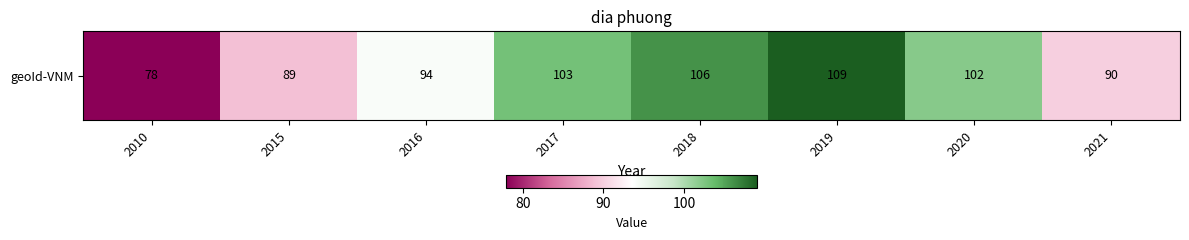

What is the change in value from 2016 to 2019?

+15